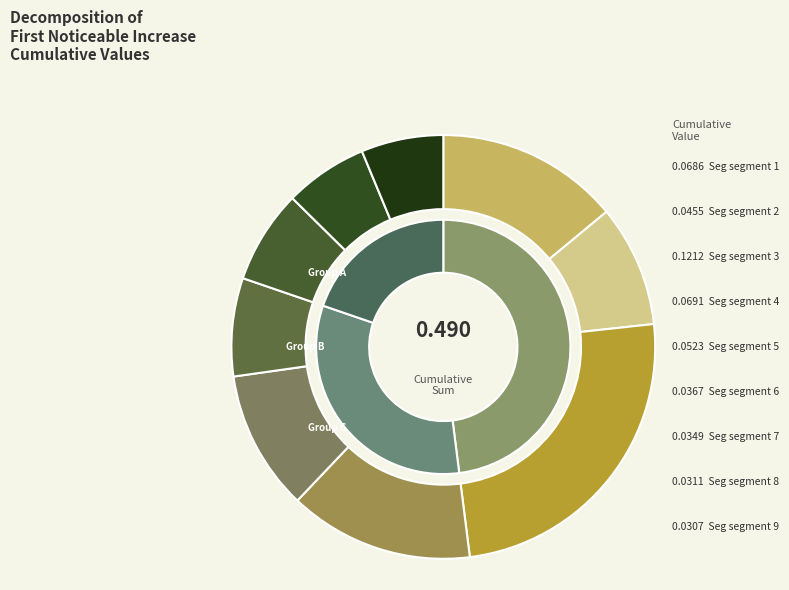

To the nearest percent, what is the combined percentage of signal segment 7 and signal segment 6?

15%